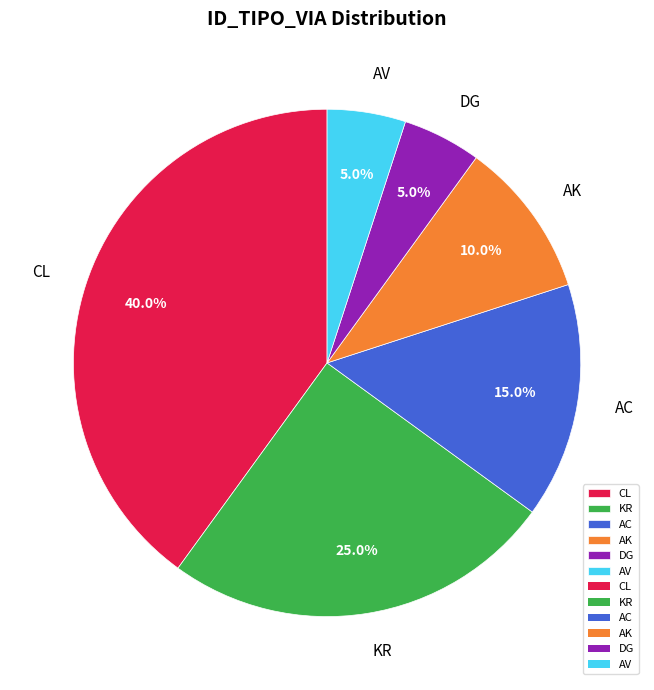

Is it true that AV is 12% of the pie?

False